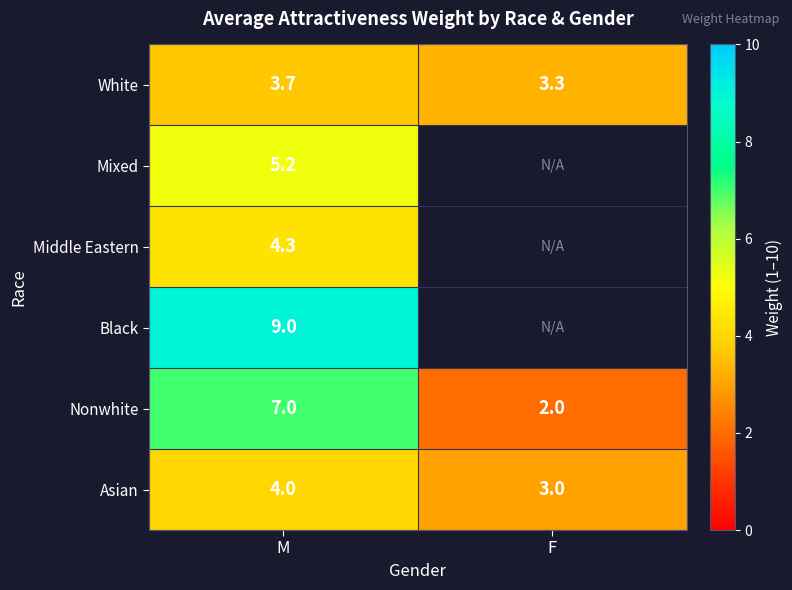

What is the sum of all Asian values?

7.0